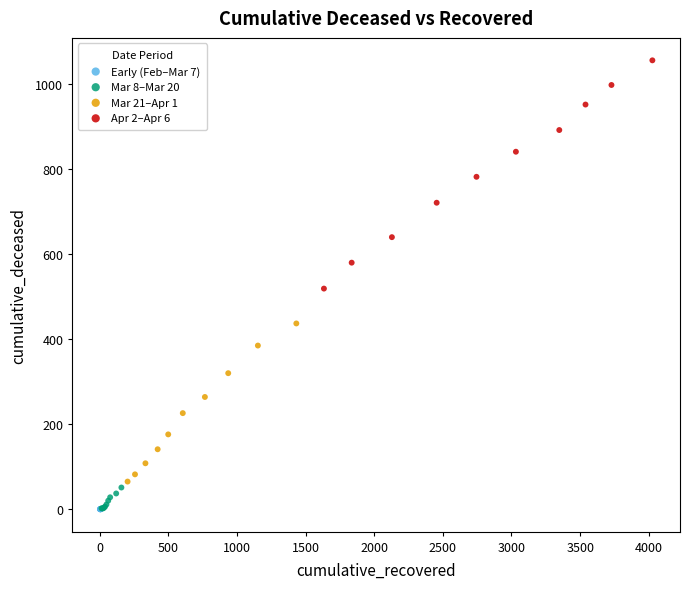

Which series has the largest Y range (max minus min)?

Apr 2–Apr 6